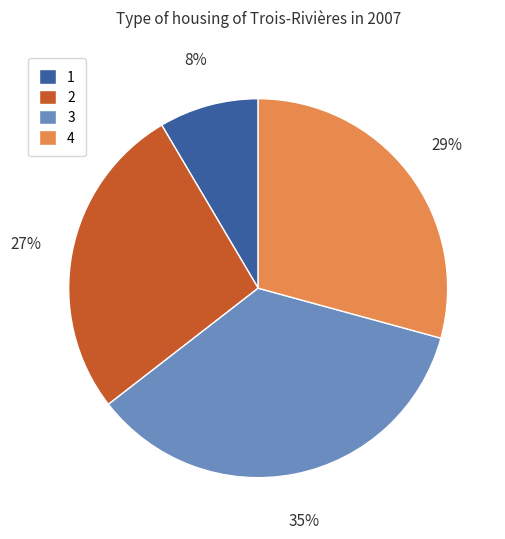

Is 2 the majority of the pie?

No